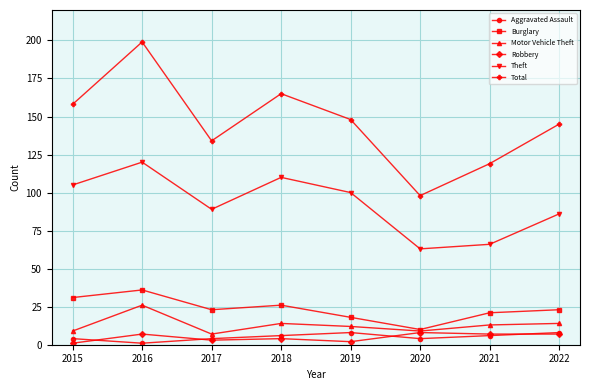

What is the difference between the Motor Vehicle Theft values at 2019 and 2022?

2